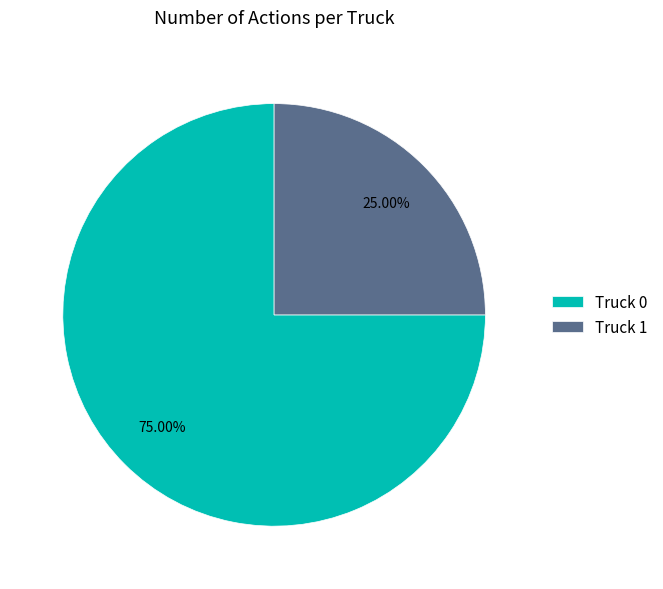

To the nearest percent, what is the difference between the Truck 1 and Truck 0 slice percentages?

50%